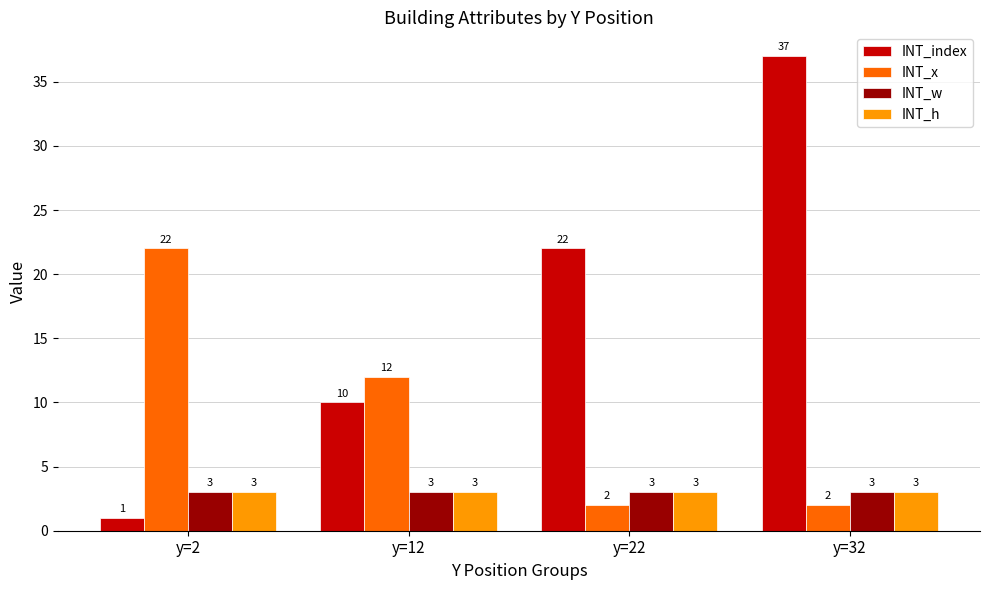

Reading left to right, extract all data points from this chart.

INT_index: y=2=1	y=12=10	y=22=22	y=32=37
INT_x: y=2=22	y=12=12	y=22=2	y=32=2
INT_w: y=2=3	y=12=3	y=22=3	y=32=3
INT_h: y=2=3	y=12=3	y=22=3	y=32=3